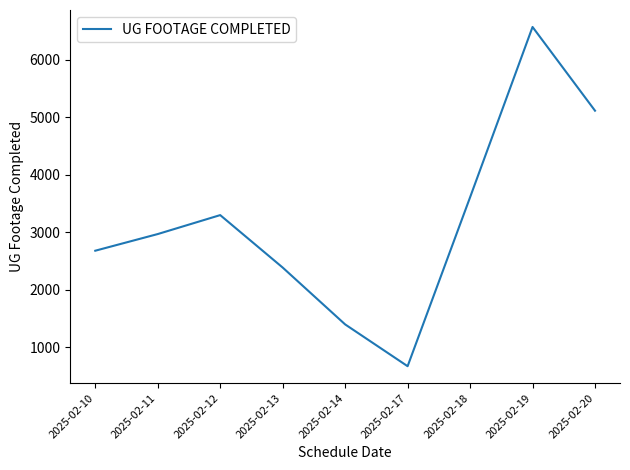

Which has a higher value, 2025-02-18 or 2025-02-13?

2025-02-18